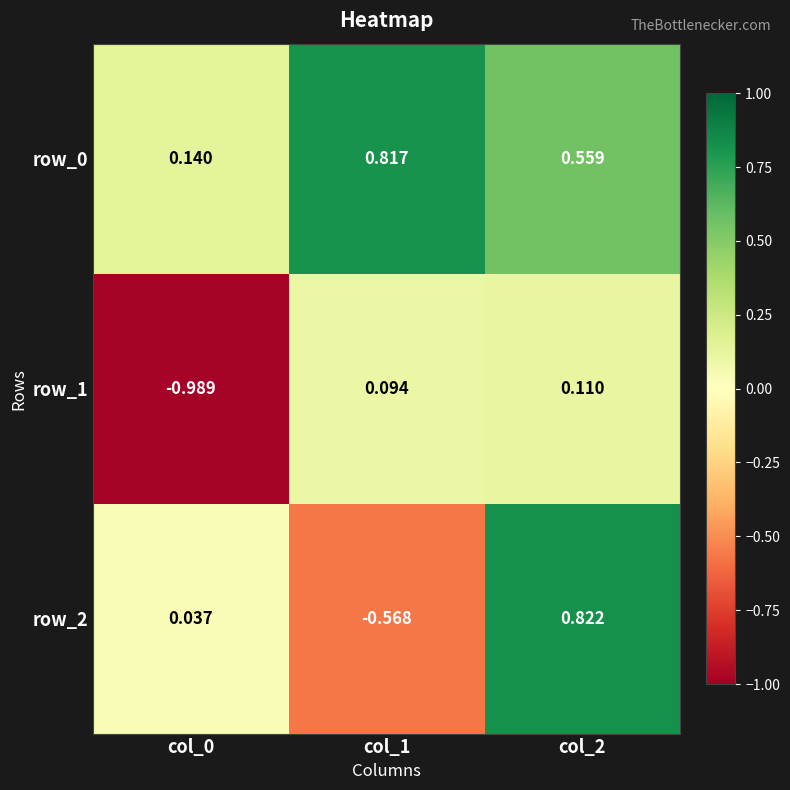

Is the value of row_0 at col_0 greater than the value of row_1 at col_0?

Yes